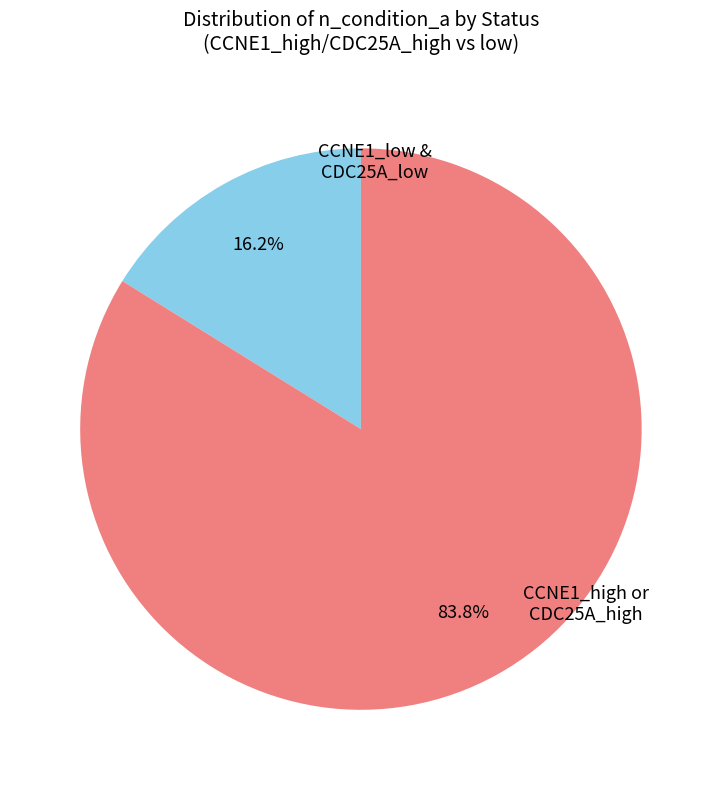

Does any single category account for the majority?

Yes